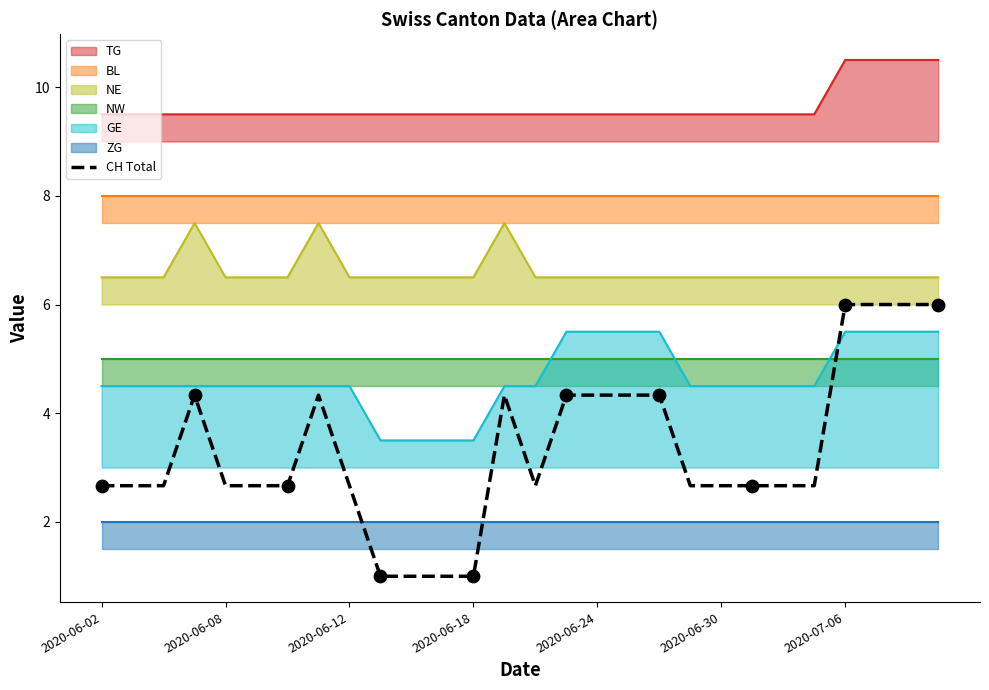

What is the ratio of the value at 10 to the value at 2020-06-02?

0.4